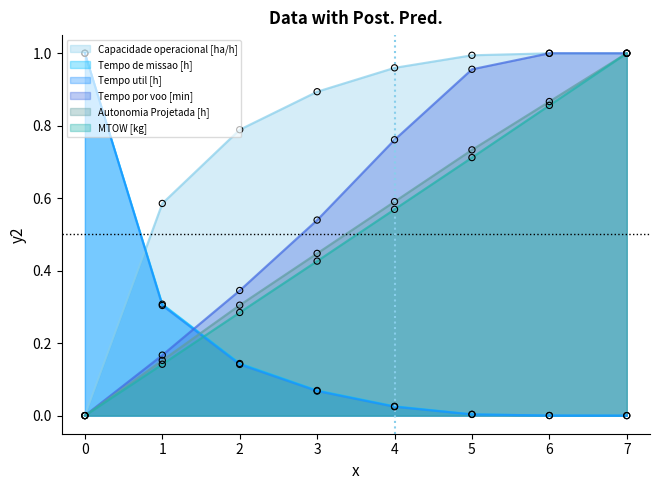

Which series reaches the maximum Y coordinate?

Capacidade operacional [ha/h]